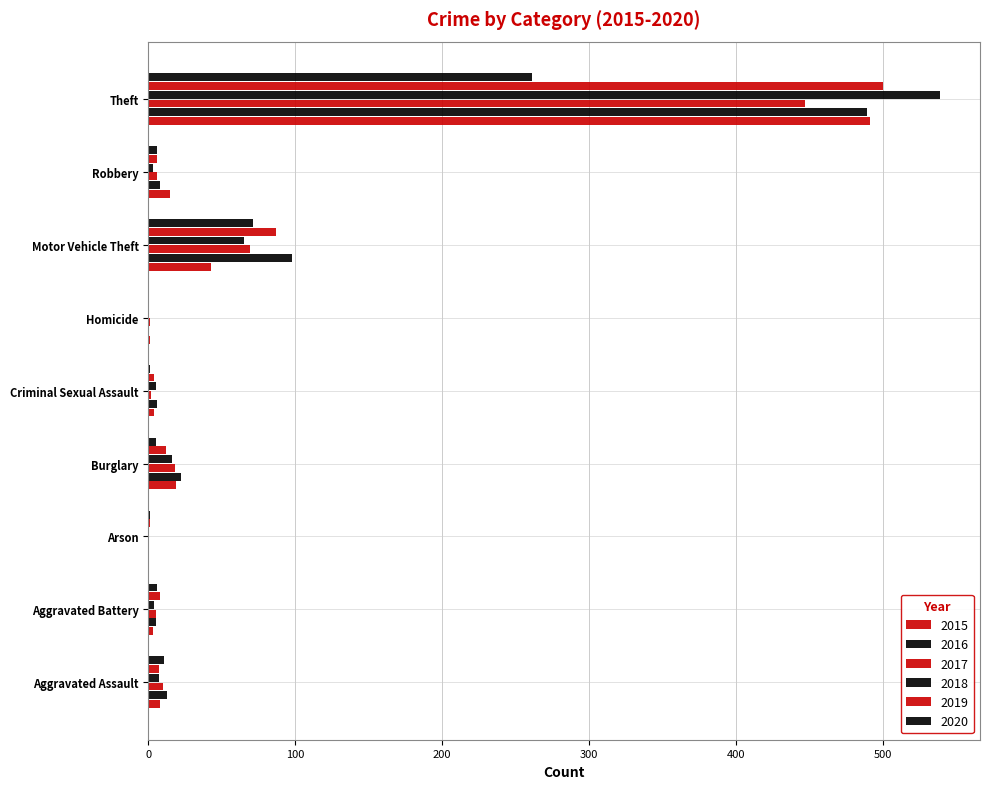

How many data points in 2015 are above 8?

4